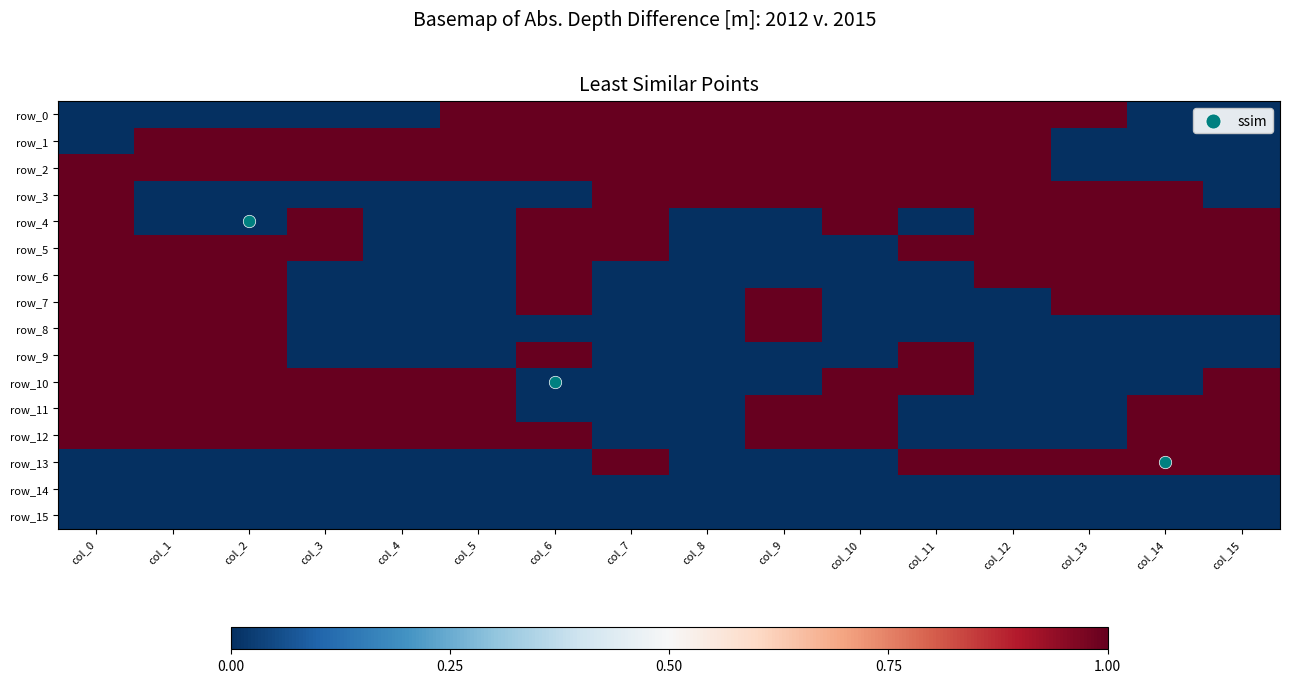

What is the sum of all row_9 values?

5